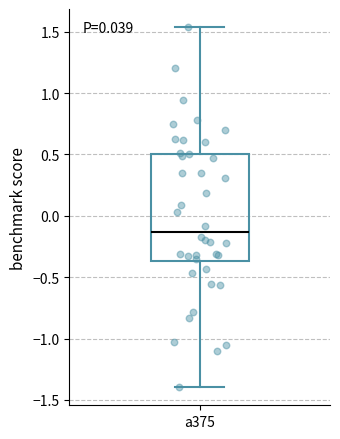

Where does the median line of the box for a375 sit on the y-axis? The values are not printed on the chart, so give them approximately, as read against the axis.

-0.15